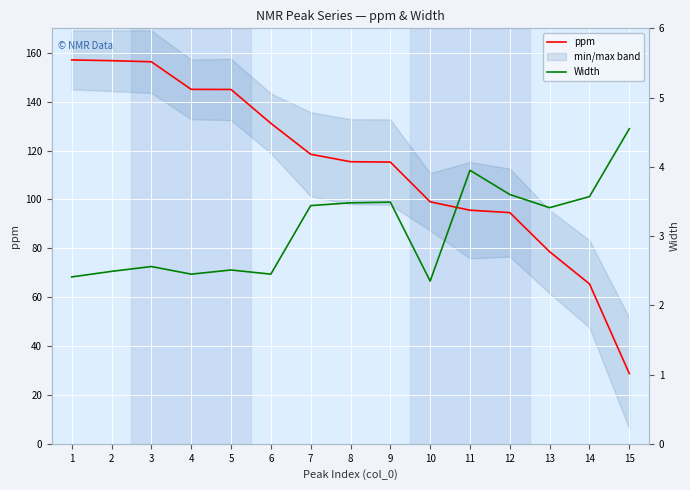

What is the minimum value for ppm?

28.7